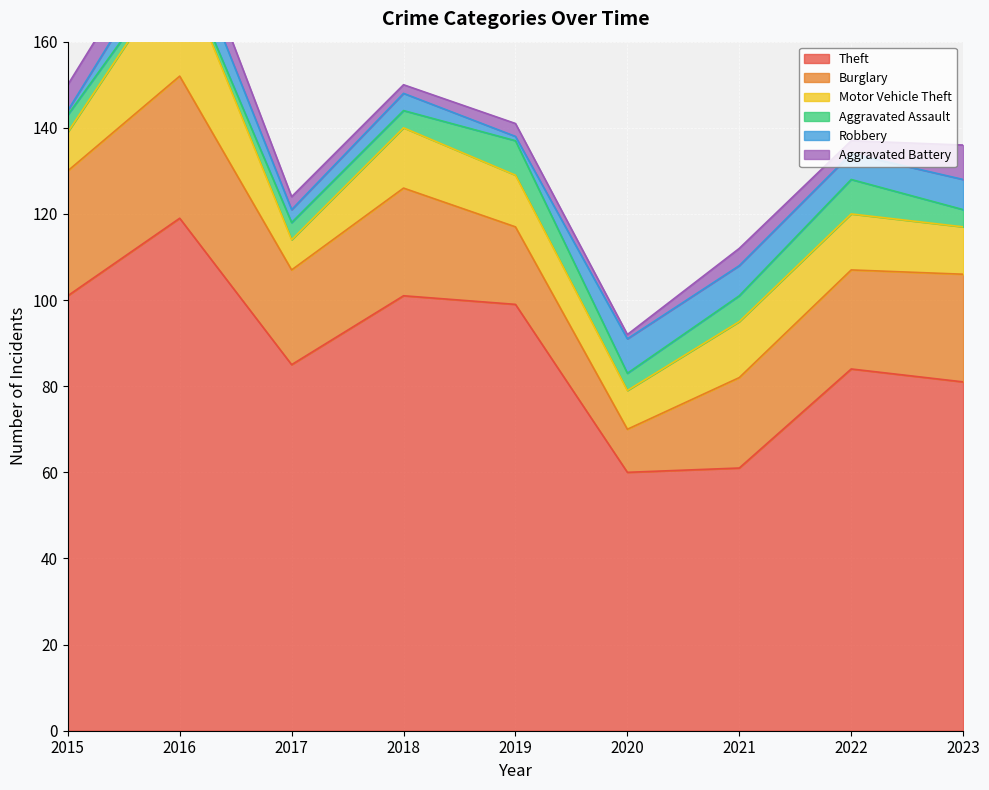

Which series has the largest range (max minus min)?

Theft